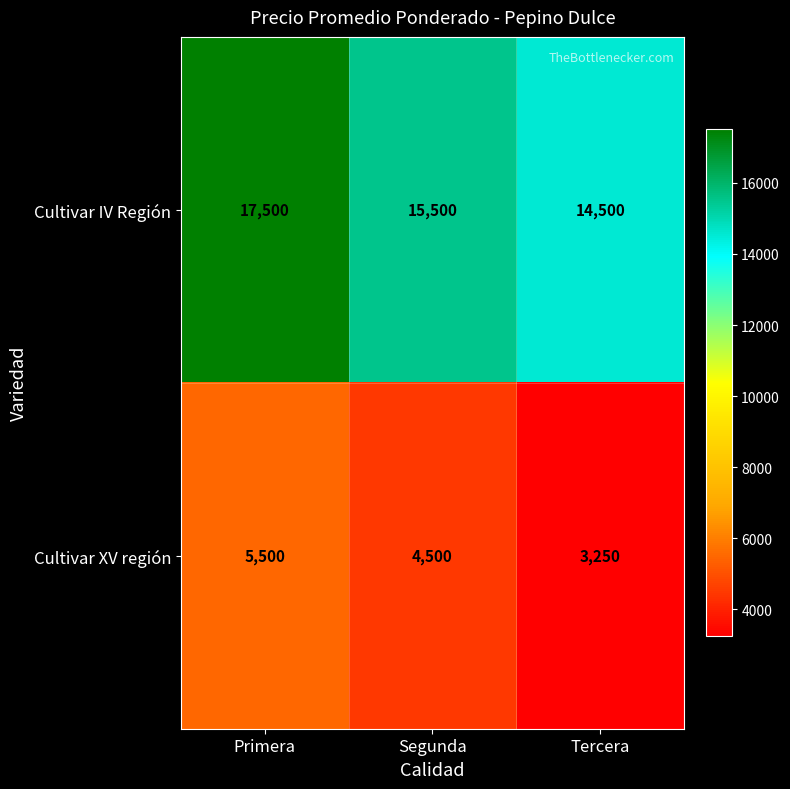

List the series in order of their overall mean, highest first.

Cultivar IV Región, Cultivar XV región